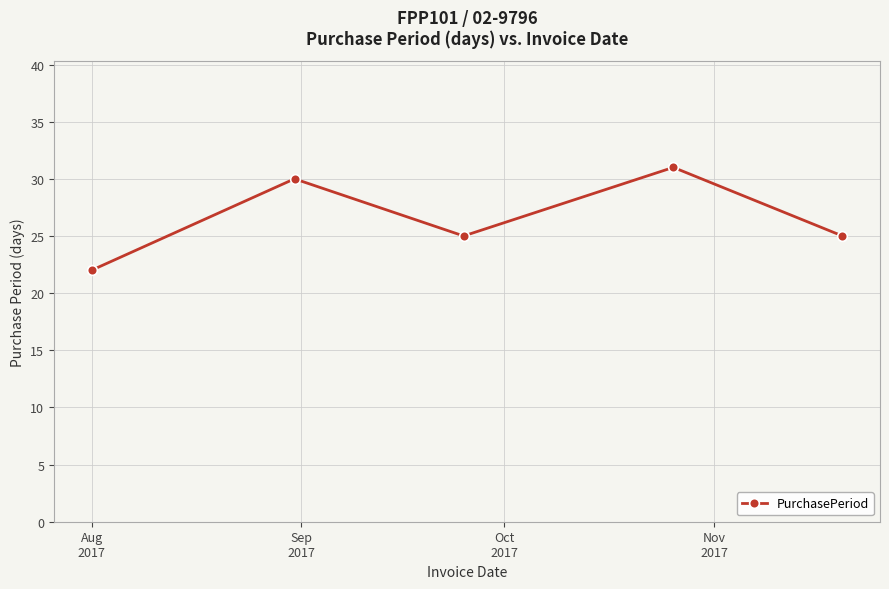

What is the average value?

27